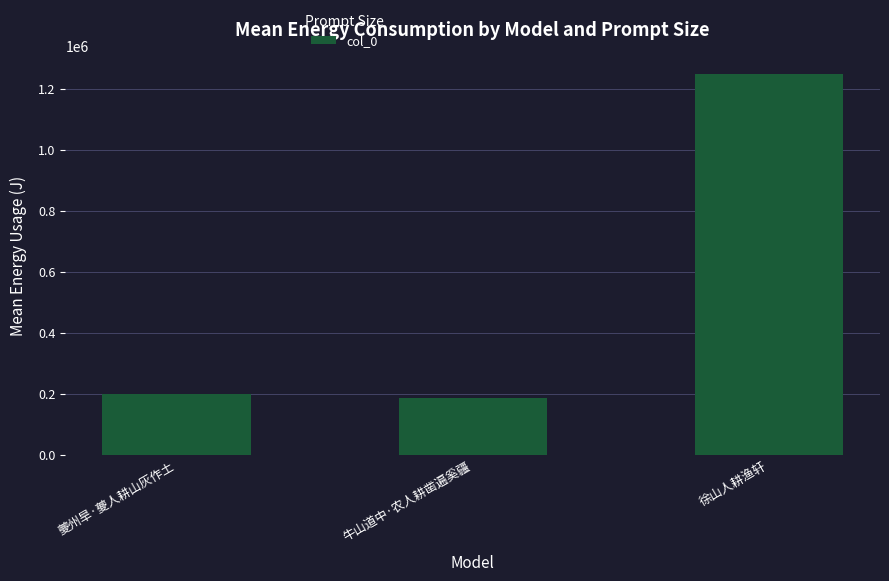

What is the difference between the maximum and minimum values?

1064114